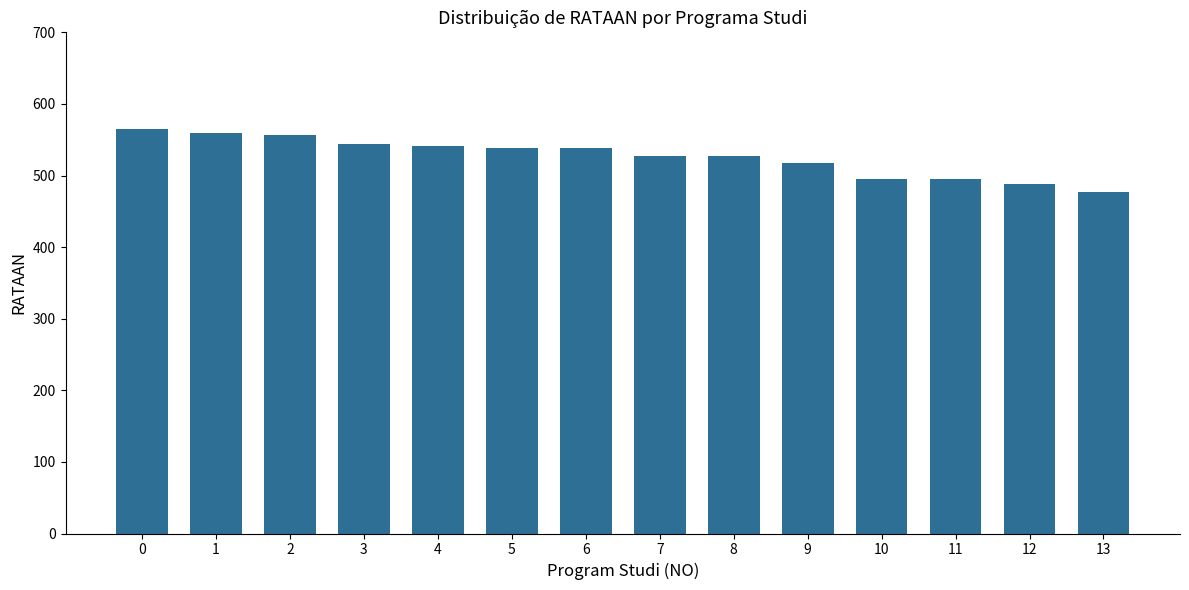

Is it true that the value at 11 is 494.6?

True